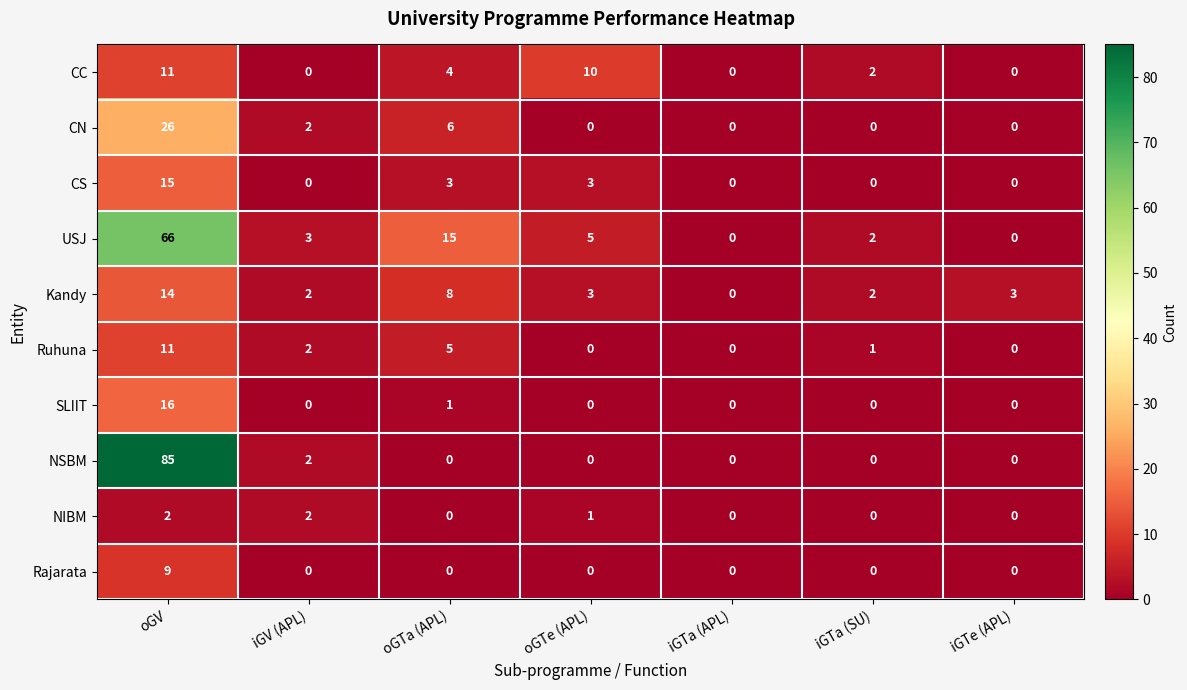

Which series changed the most between oGV and iGV (APL)?

NSBM